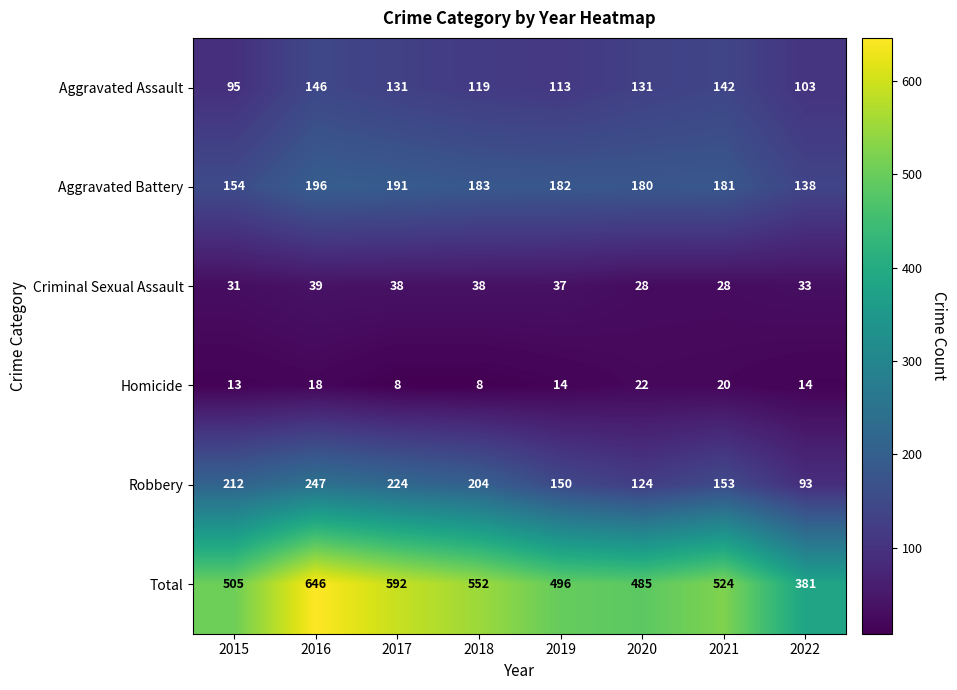

Which series has the largest total across all categories?

Total